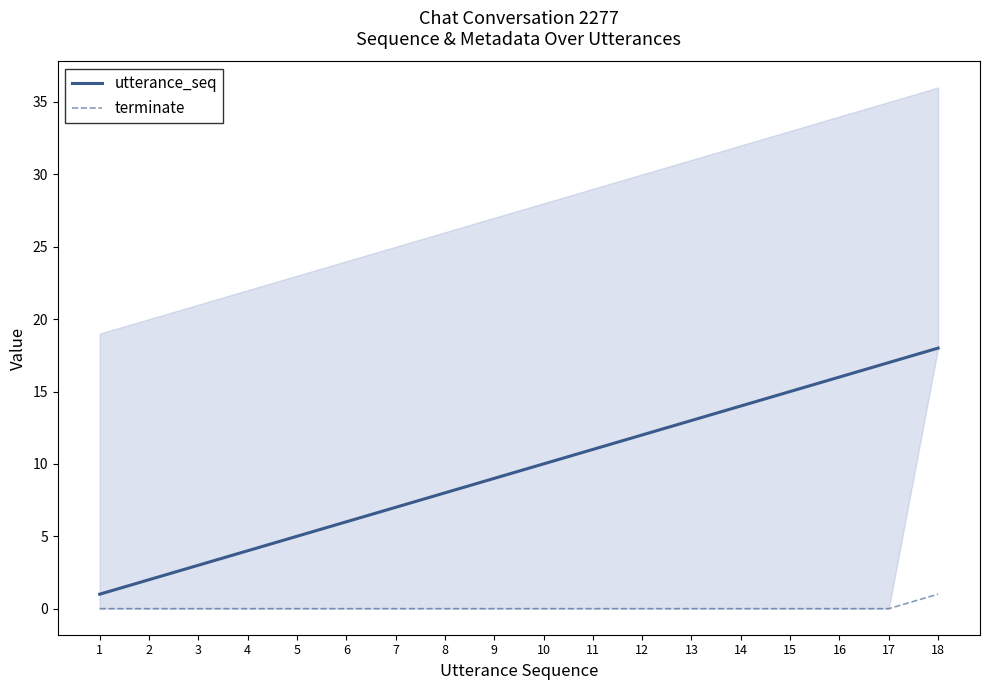

True or false: utterance_seq and terminate cross at least once.

False